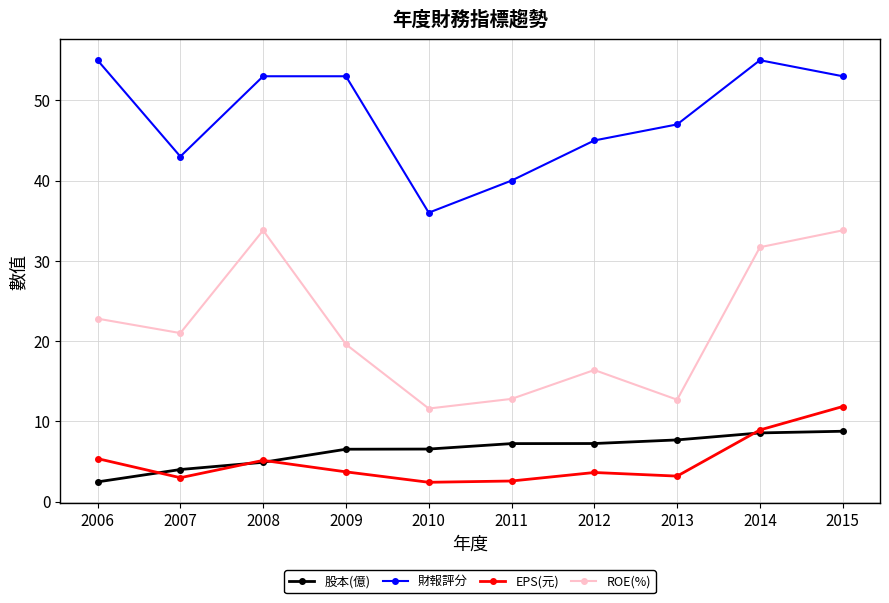

What is the value of the EPS(元) point at the 6th from the left?

2.6